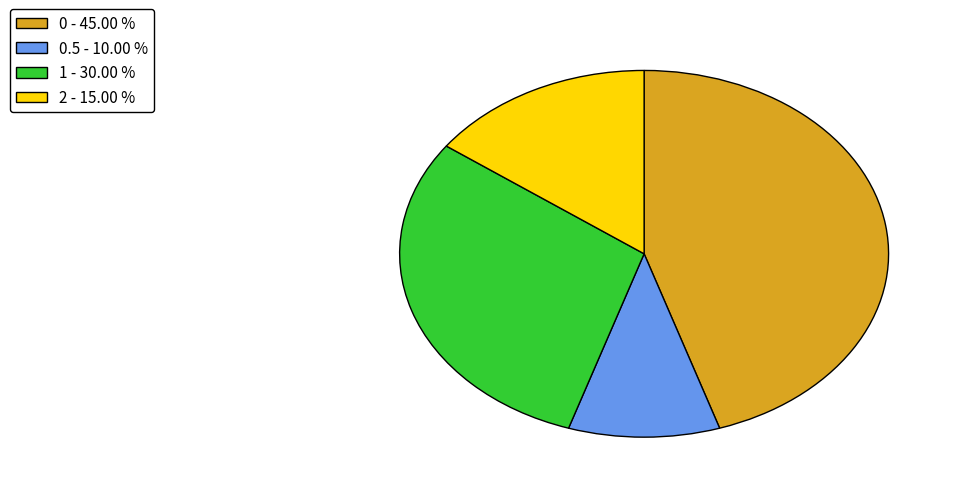

How many segments does this pie chart have?

4